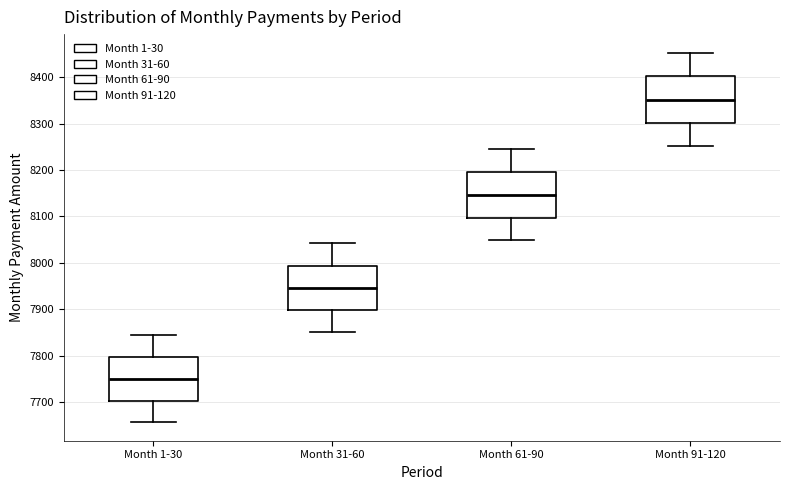

Which box has the lowest median line?

Month 1-30